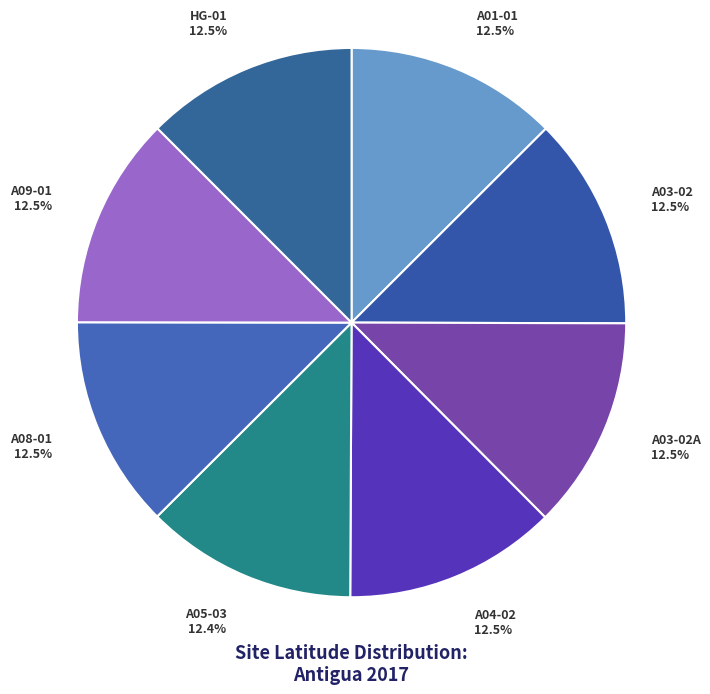

What is the ratio of the value at A01-01 12.5% to the value at A05-03 12.4%?

1.0